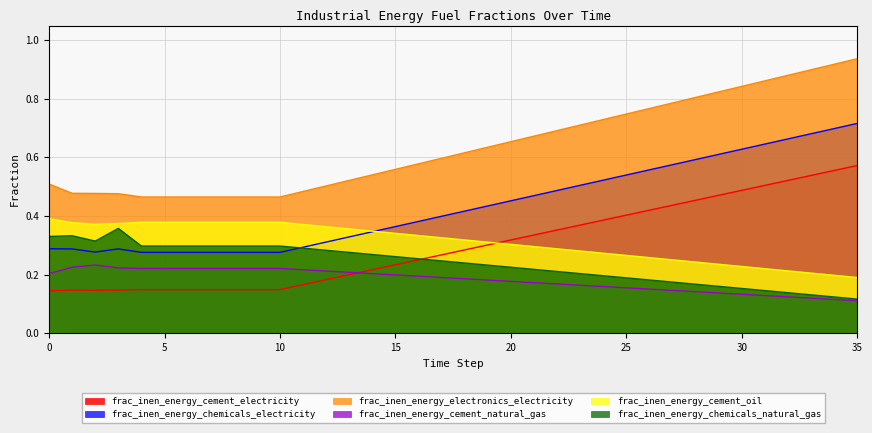

How many lines are shown in the chart?

6